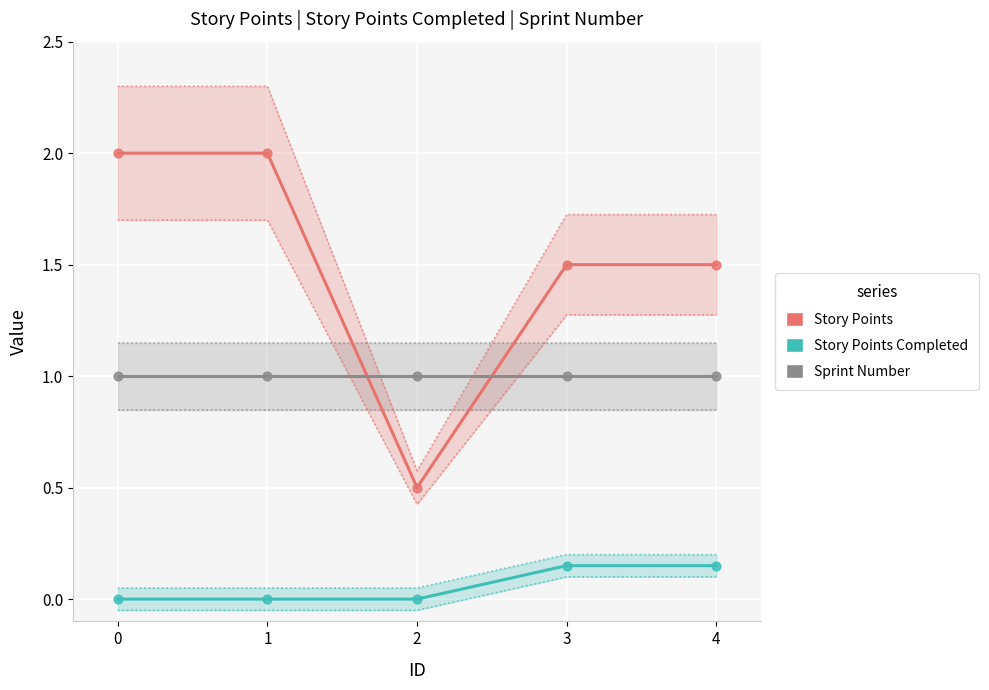

Which series reaches the maximum Y coordinate?

Story Points